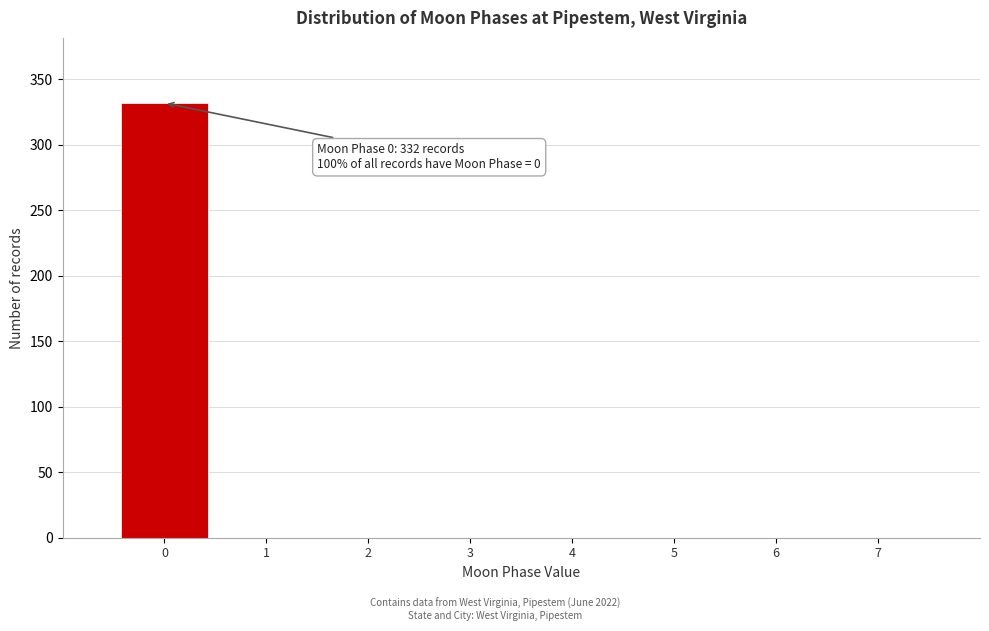

Over which range of the x-axis is the bar tallest?

-0.5 to 0.5